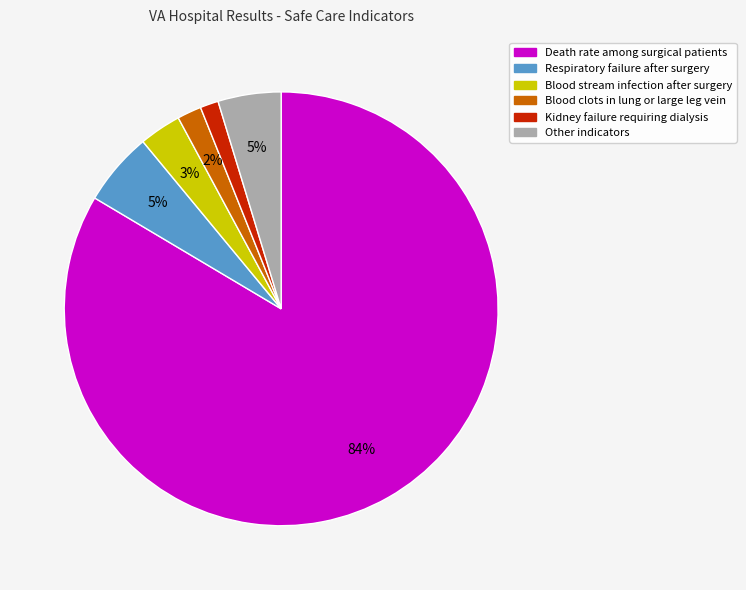

Is there a majority slice in this chart?

Yes